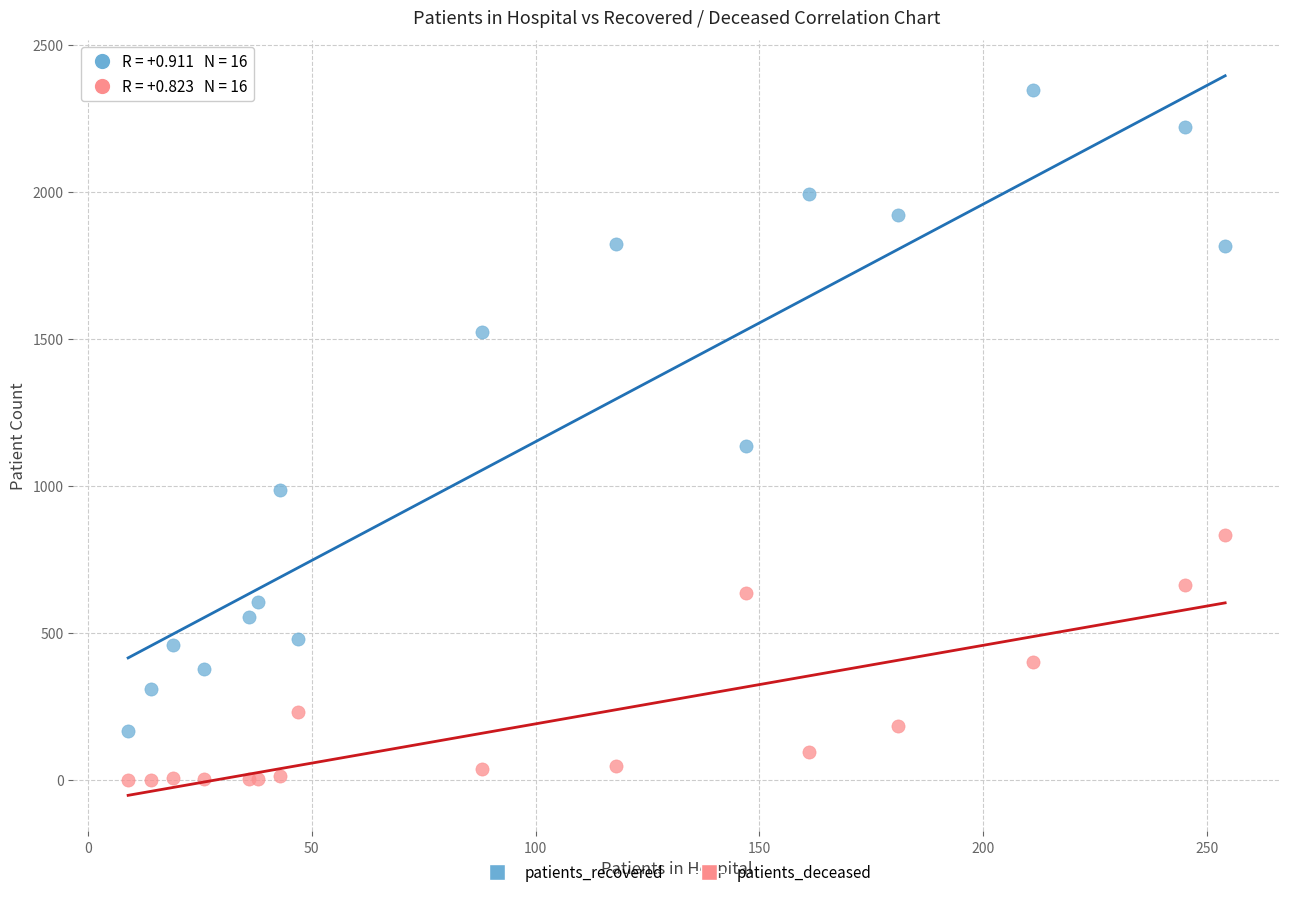

Which series contains the highest Y value?

patients_recovered